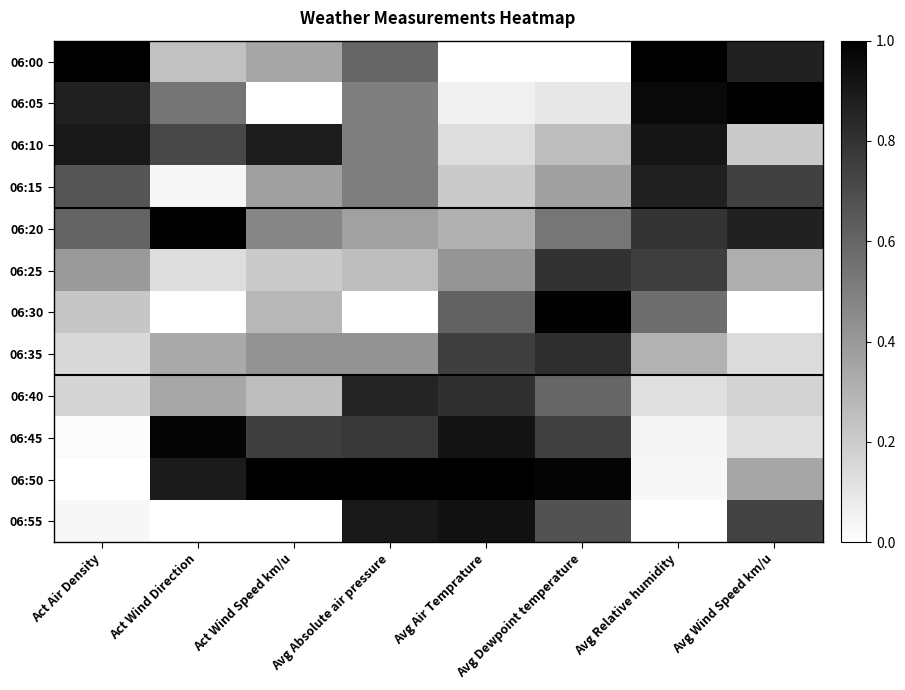

What is the greatest value displayed?

1.0